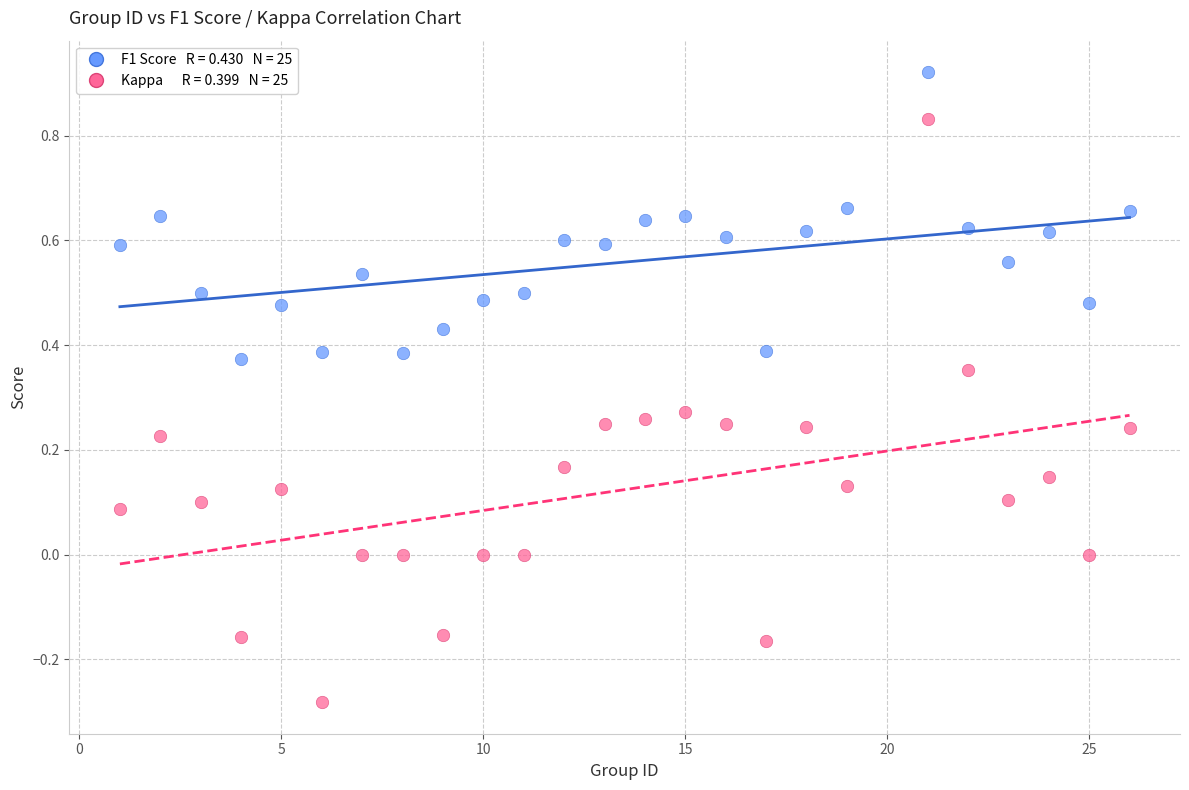

Across all data points, what is the range of X values (max minus min)?

25.0